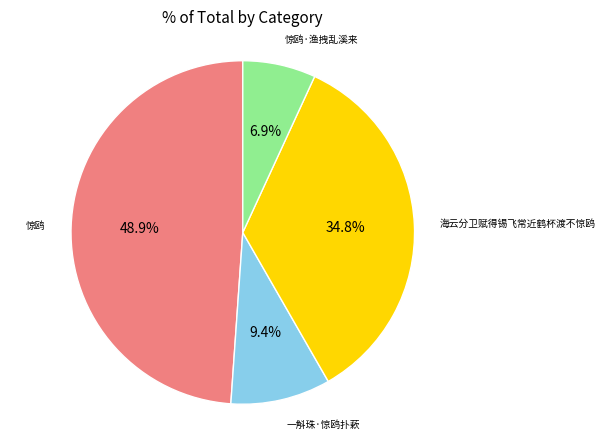

Is there any slice that represents more than half of the pie?

No